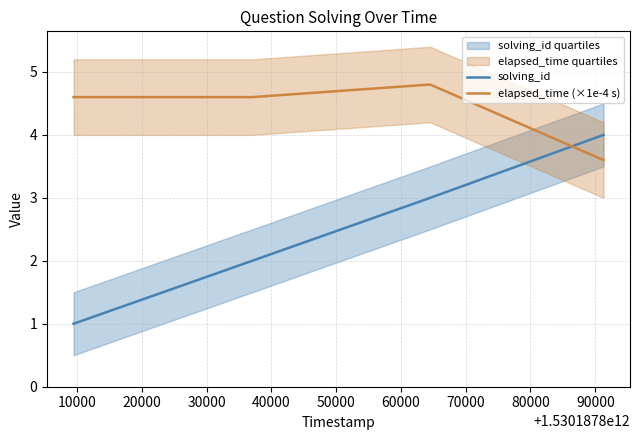

Does the chart display data point markers on the line(s)?

No